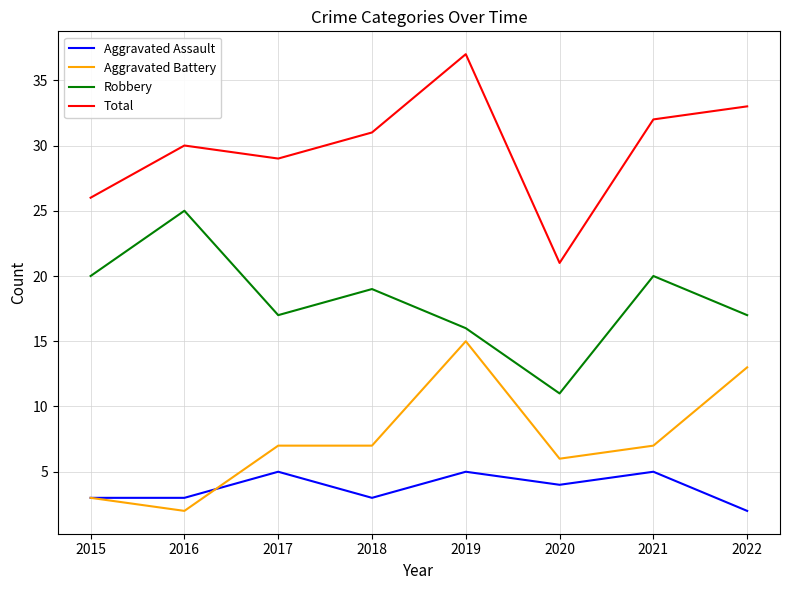

Which series changed the most between 2015 and 2017?

Aggravated Battery